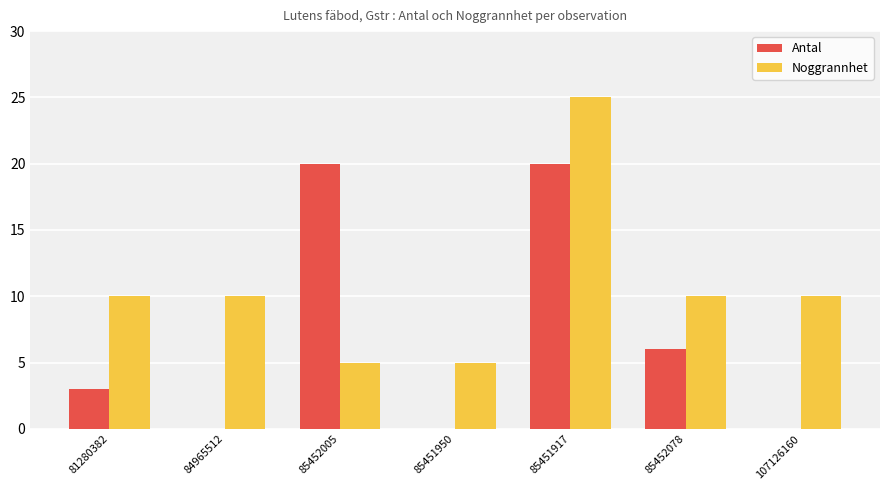

What is the approximate value of Antal at 85451917?

20